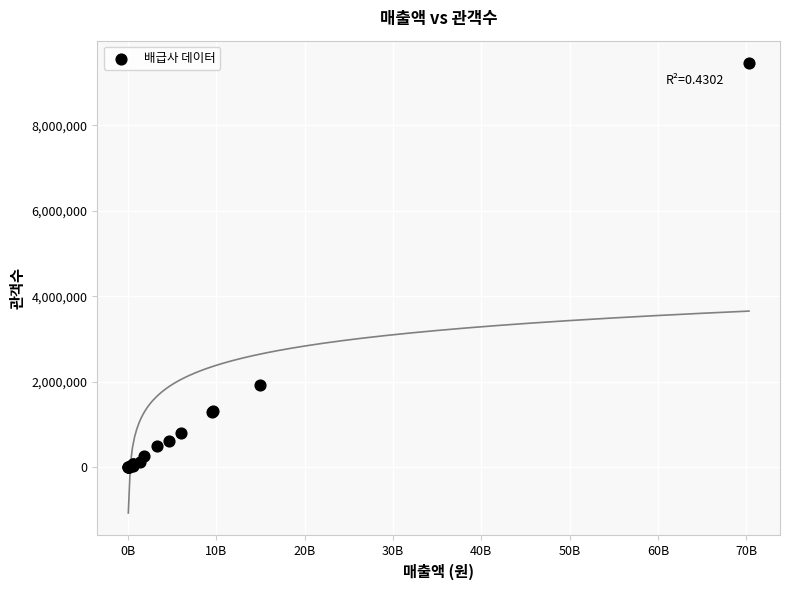

What Y value in the scatter plot is closest to 4732530?

1933278.0